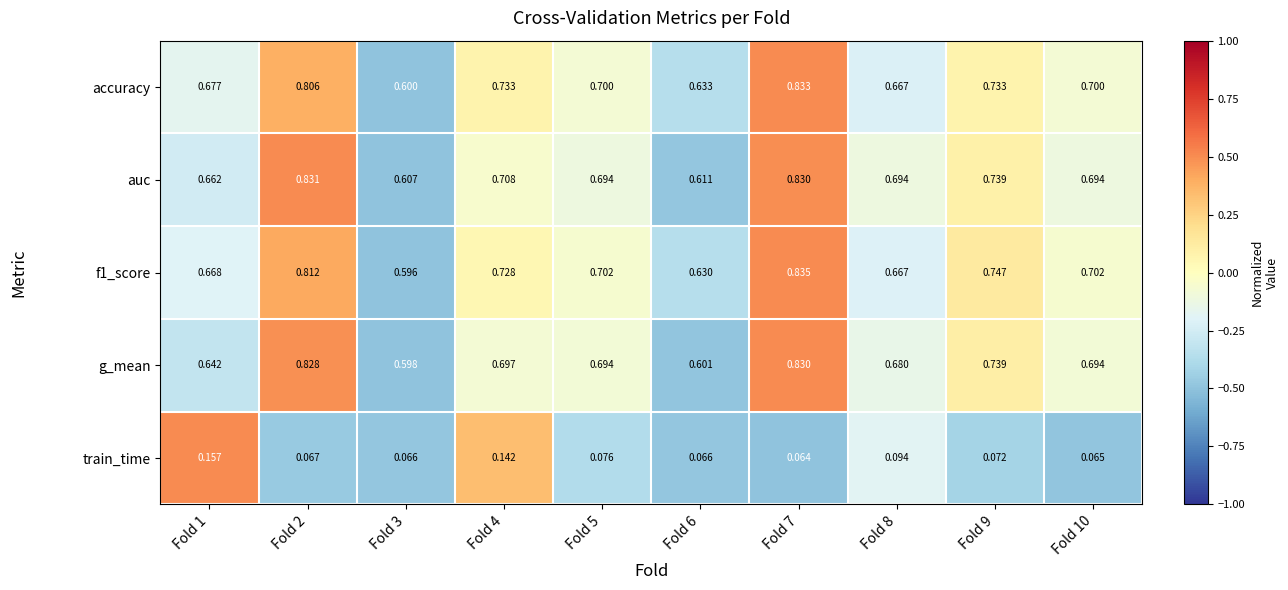

How many series are shown in this chart?

5